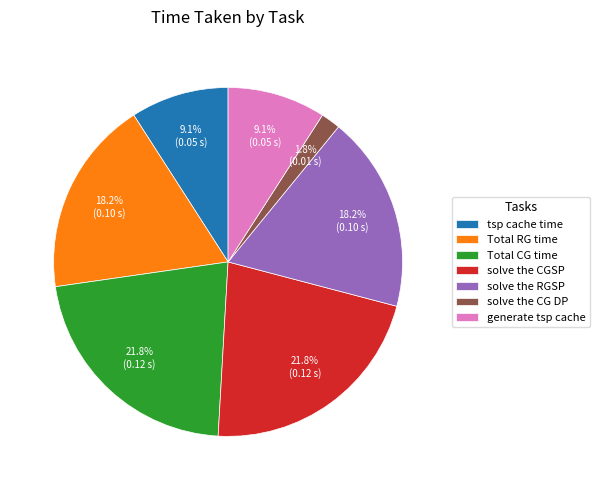

Does tsp cache time represent more than half of the total?

No